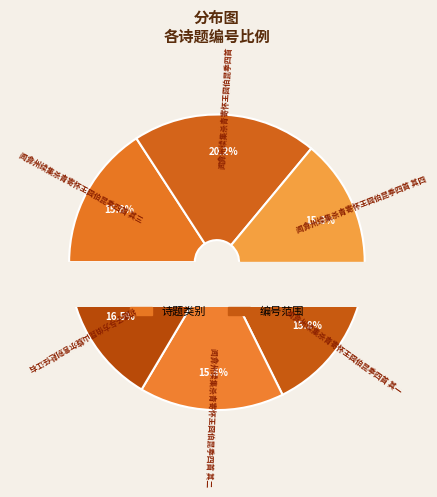

Rank the categories by value from highest to lowest.

闻弇州续集杀青寄怀王囧伯昆季四首, 初遇子与方伯昆山旋尔言别赴任江右, 闻弇州续集杀青寄怀王囧伯昆季四首 其四, 闻弇州续集杀青寄怀王囧伯昆季四首 其三, 闻弇州续集杀青寄怀王囧伯昆季四首 其二, 闻弇州续集杀青寄怀王囧伯昆季四首 其一